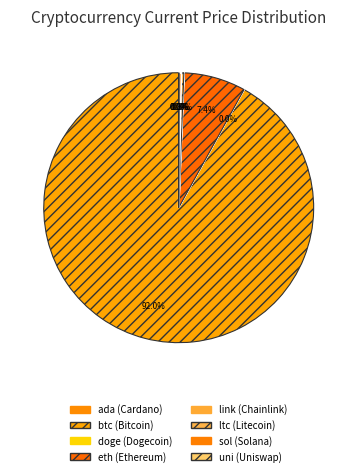

How much of the chart is everything except uni?

100.0%